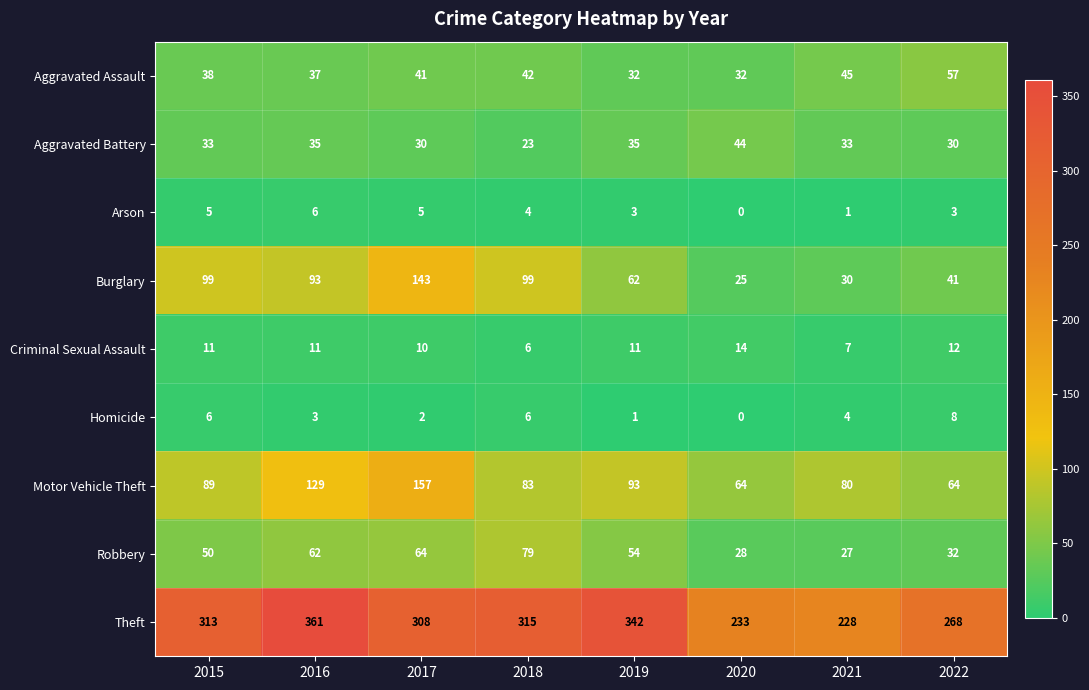

What value does the Aggravated Battery series have at 2015, to the nearest 5?

35